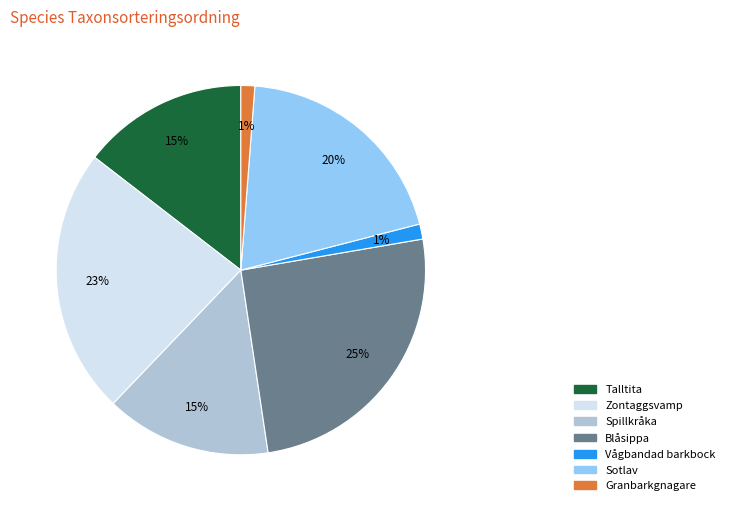

Count the number of slices in the pie.

7